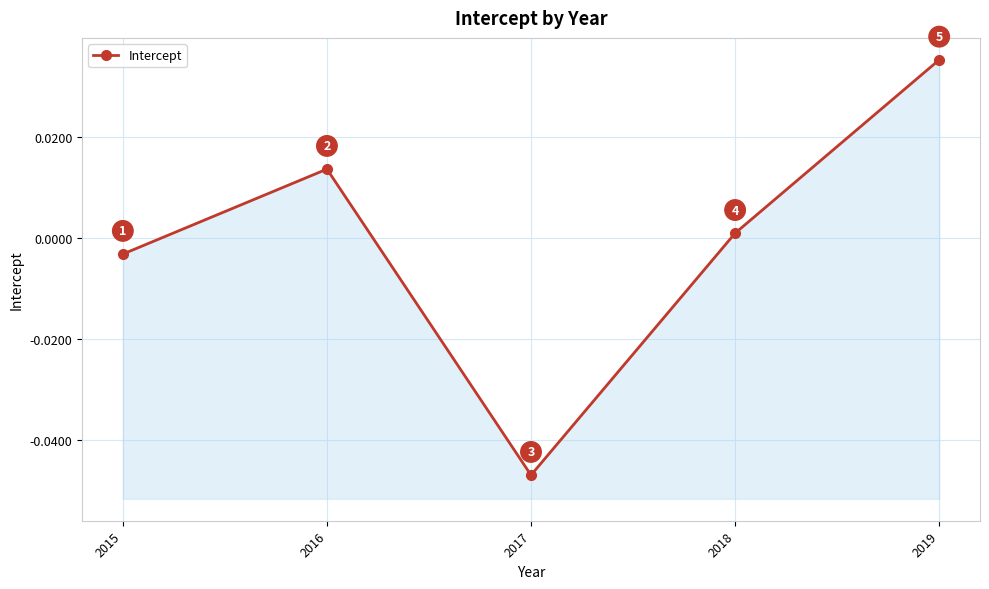

Rank the categories by value from lowest to highest.

2017, 2015, 2018, 2016, 2019